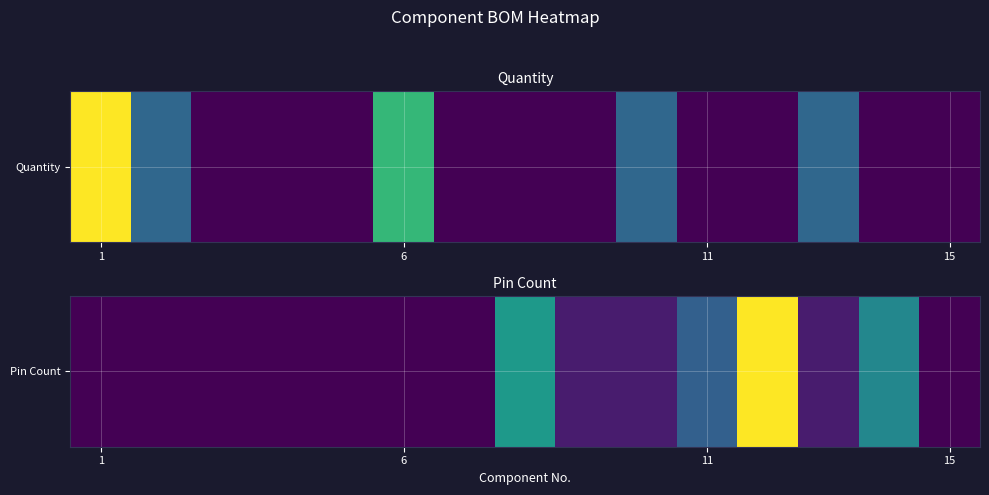

What is the difference between the values at 7 and 1?

14